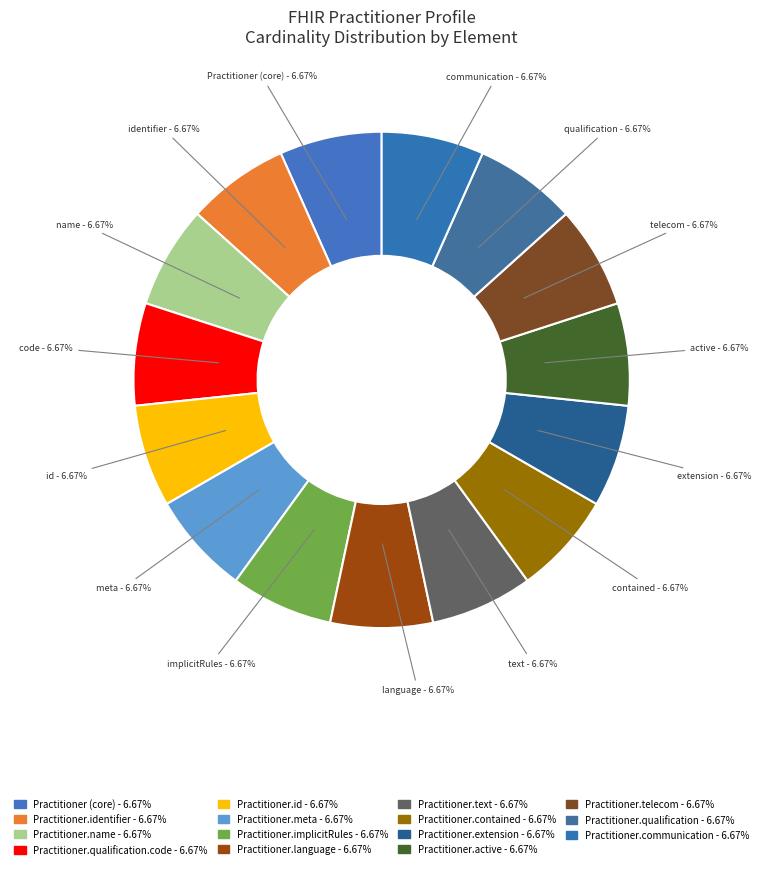

Does any single category account for the majority?

No